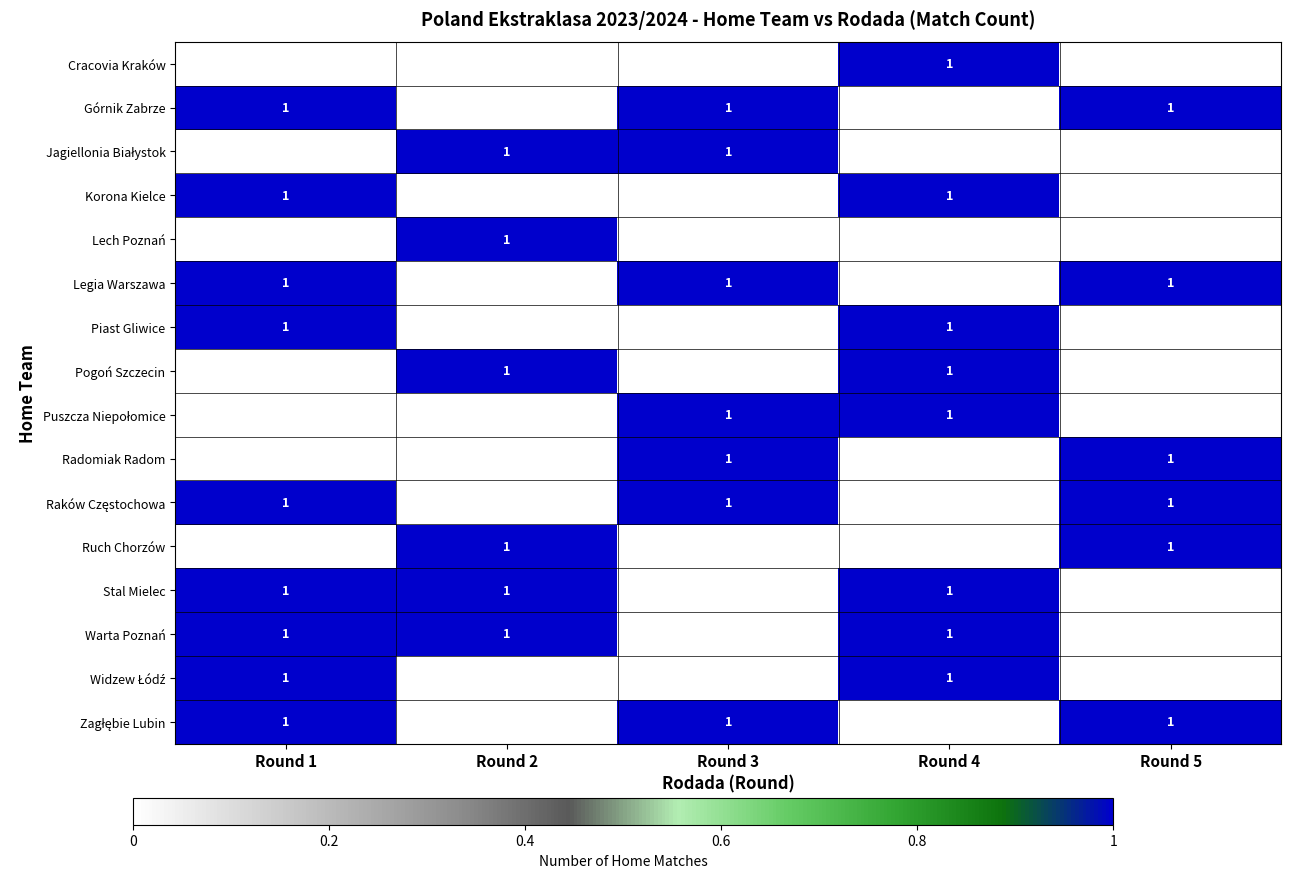

The value of Radomiak Radom at Round 5 is 0. True or false?

False